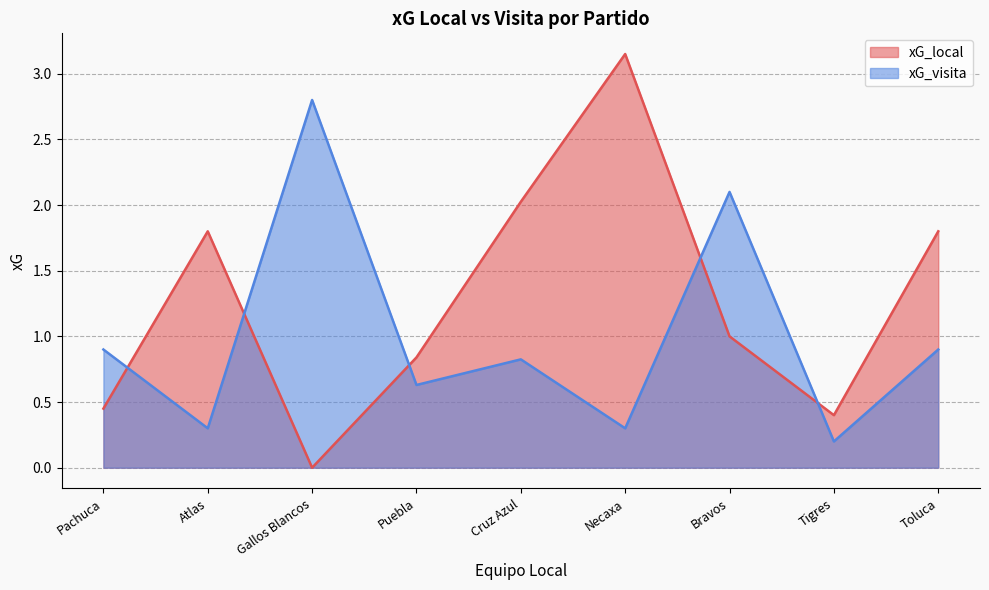

The value of xG_visita at Toluca is 0.6. True or false?

False